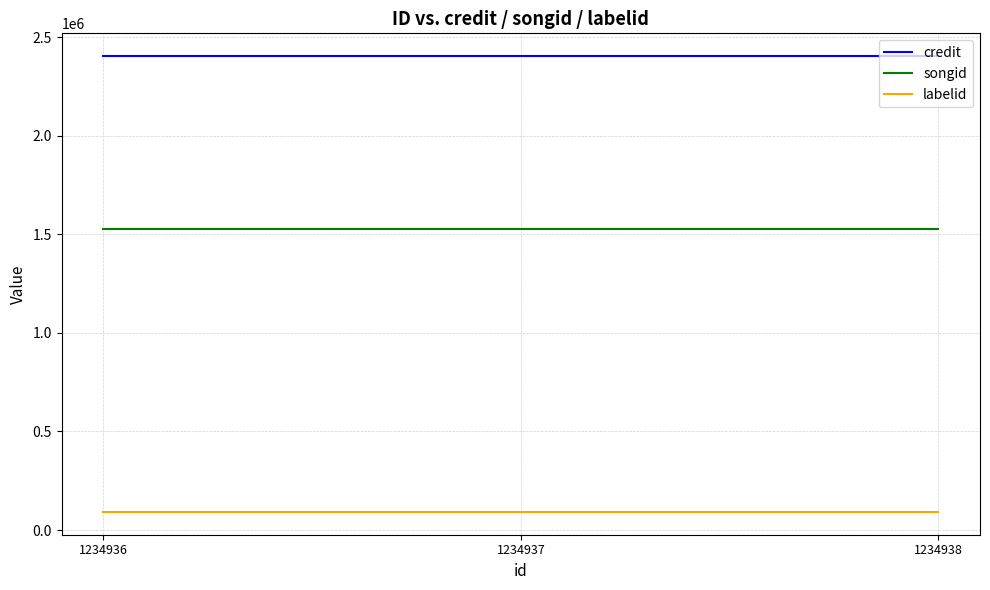

Which series has the largest total across all categories?

credit